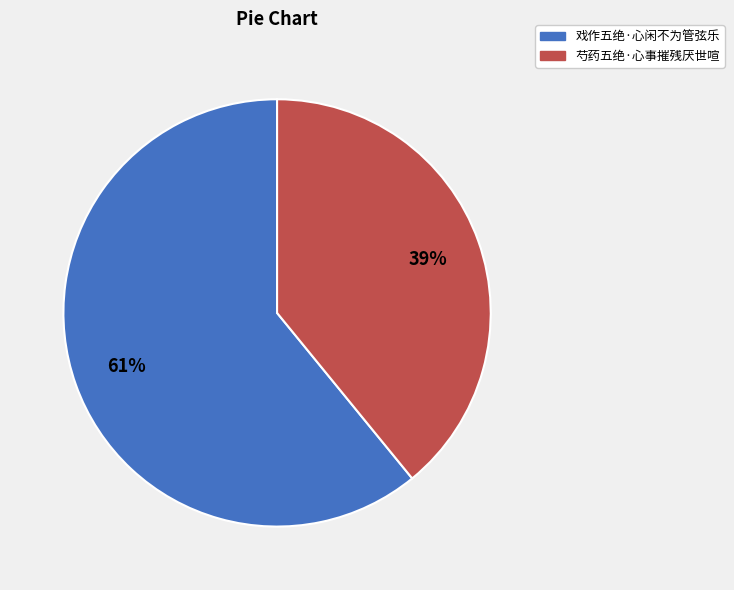

Which slice is the largest?

戏作五绝·心闲不为管弦乐